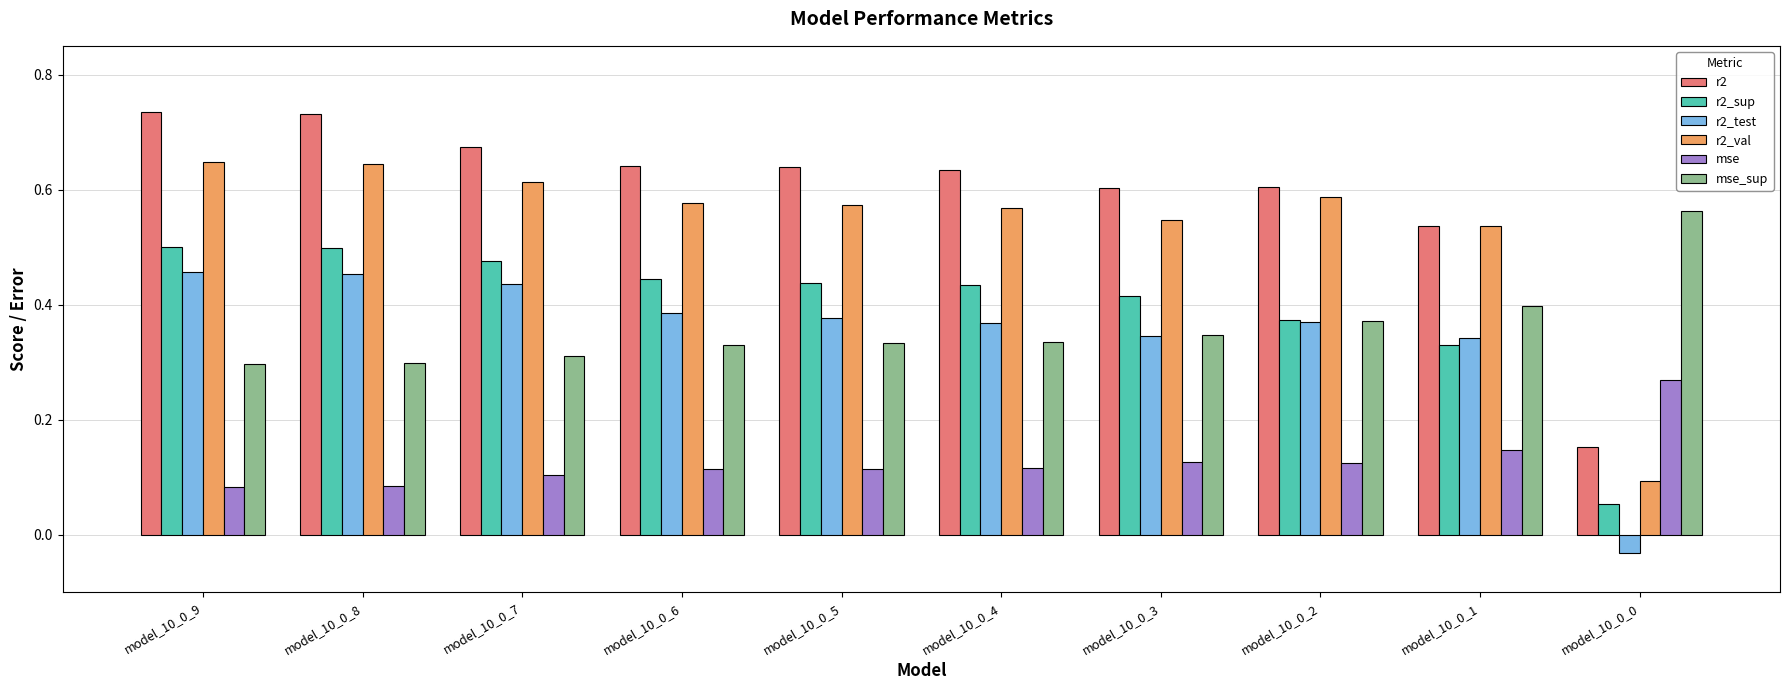

How many bars are there in total?

60